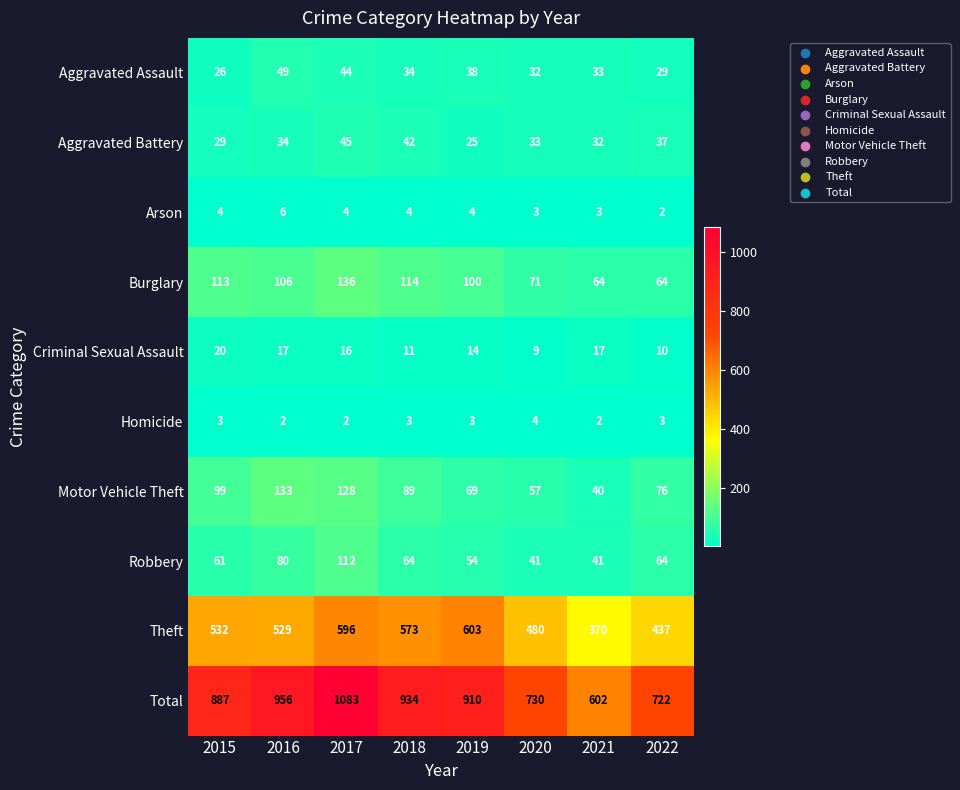

What is the average value of the Aggravated Battery series?

35